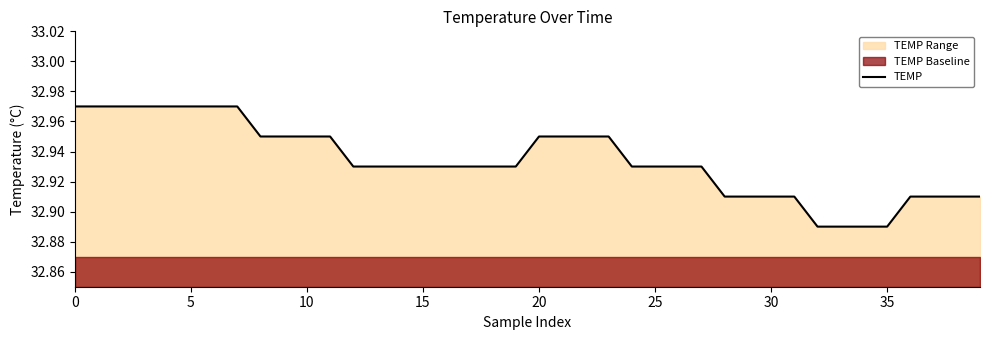

What value does the data have at 15?

32.9